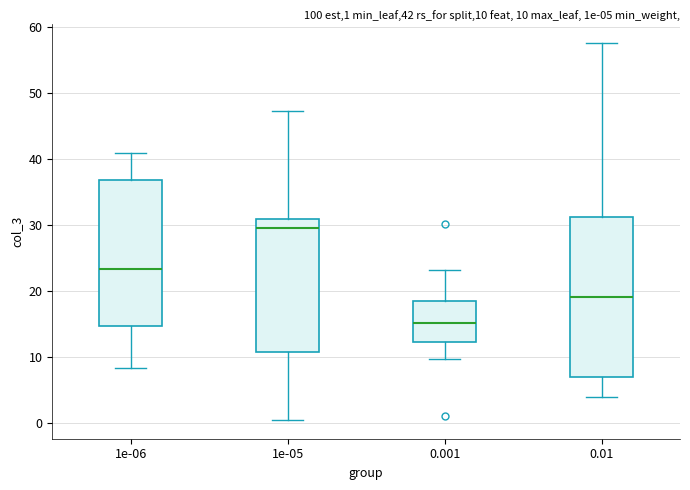

Comparing the boxes themselves (not the whiskers), which one is the tallest?

0.01